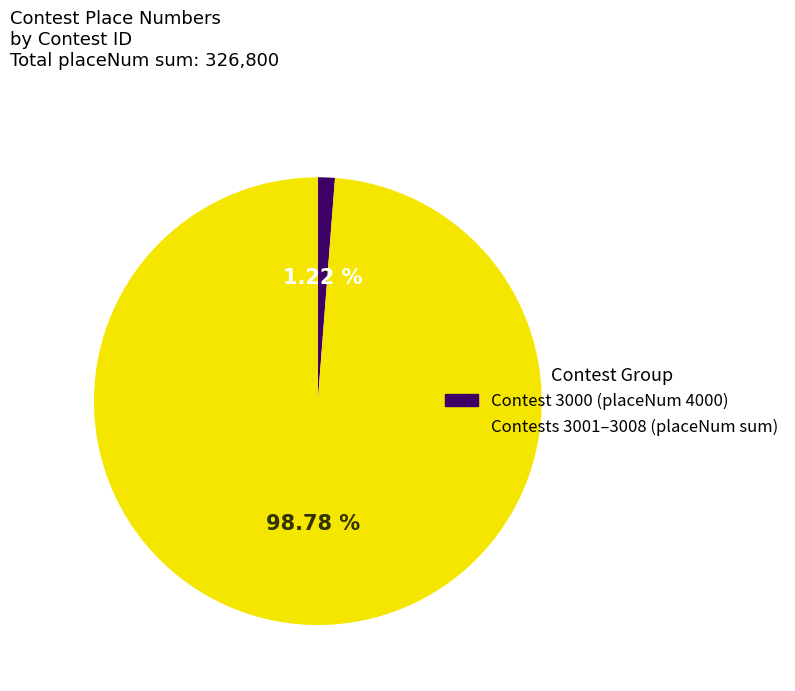

Is there a majority slice in this chart?

Yes